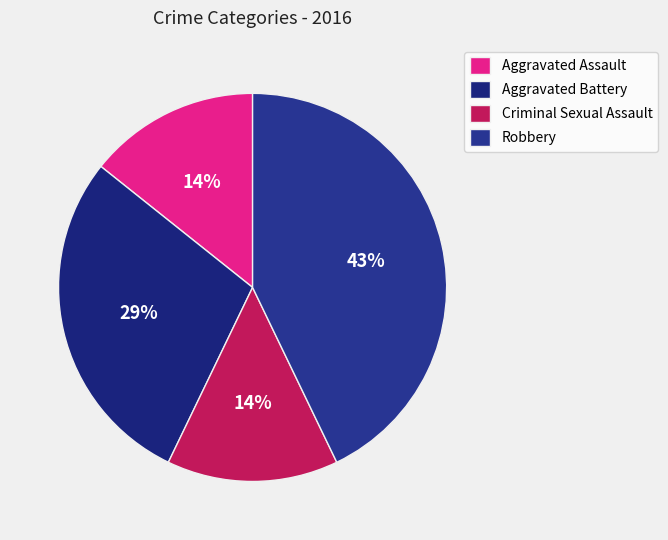

How many segments does this pie chart have?

4